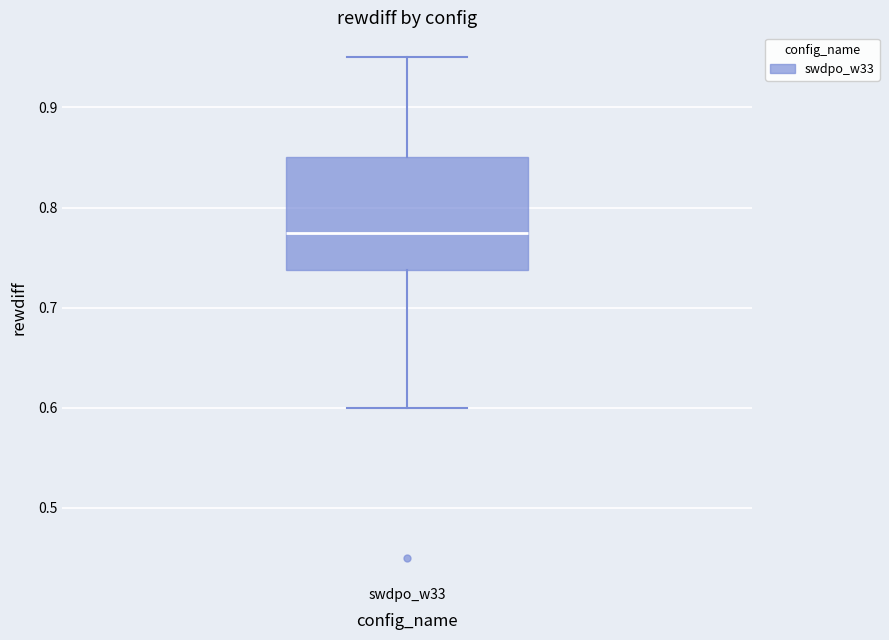

Where does the median line of the box for swdpo_w33 sit on the y-axis? The values are not printed on the chart, so give them approximately, as read against the axis.

0.78